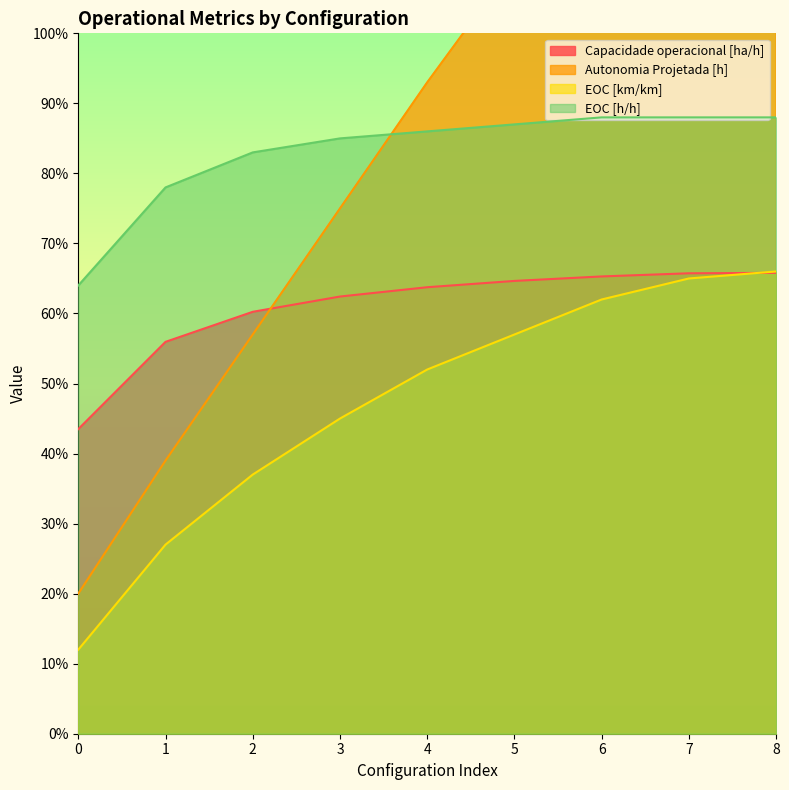

Which category has the highest value in the EOC [h/h] series?

6